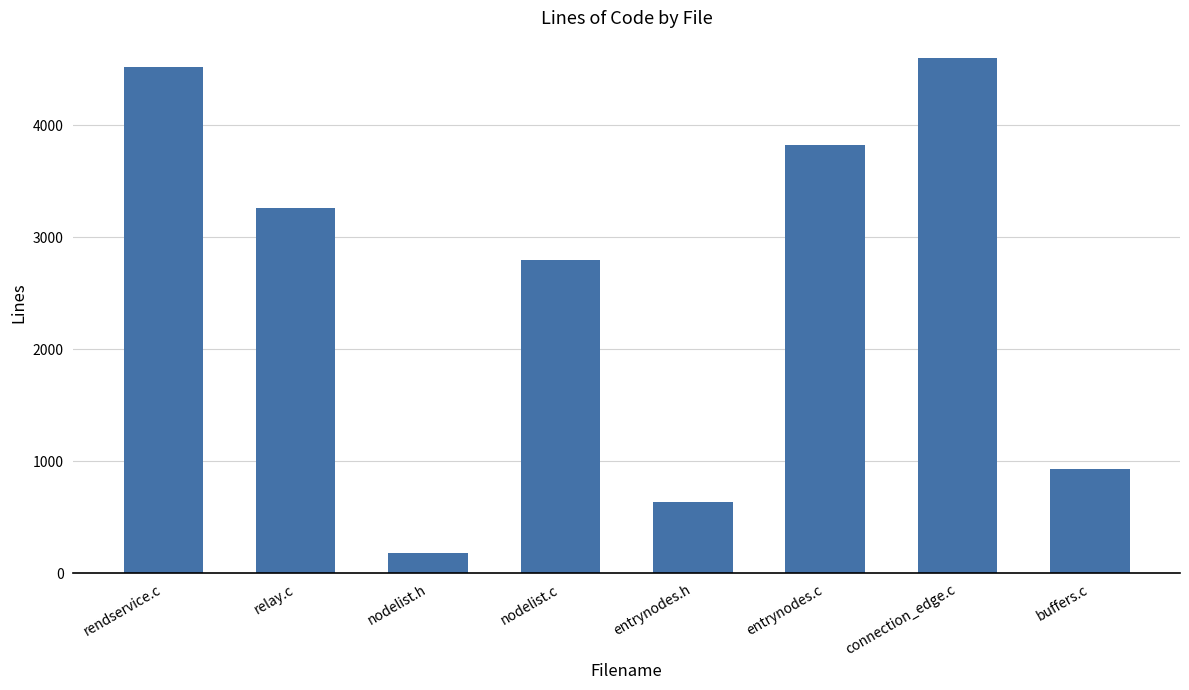

Is it true that the value at rendservice.c is 7255?

False